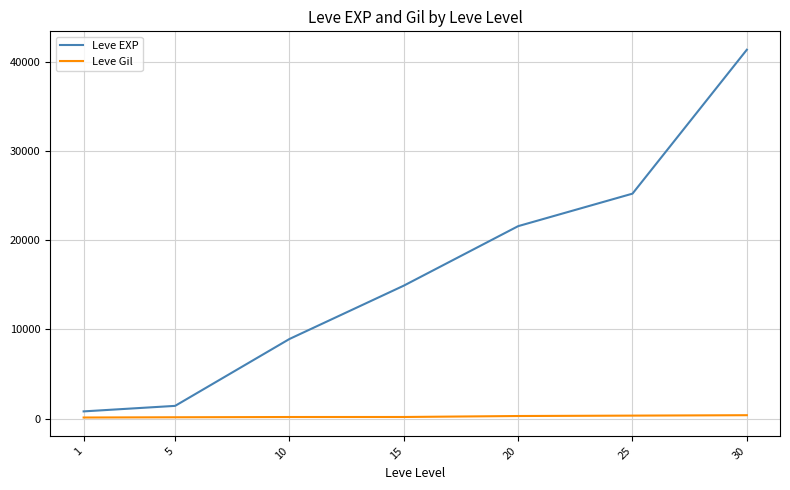

Which series has the largest total across all categories?

Leve EXP